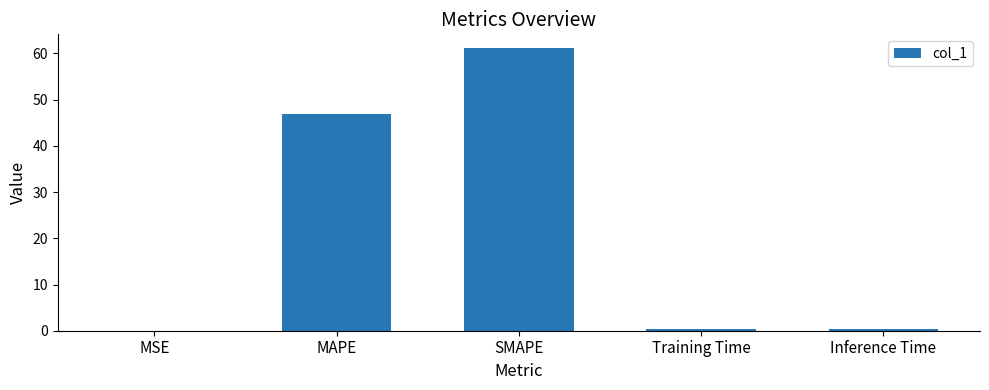

What is the sum of all values?

108.6